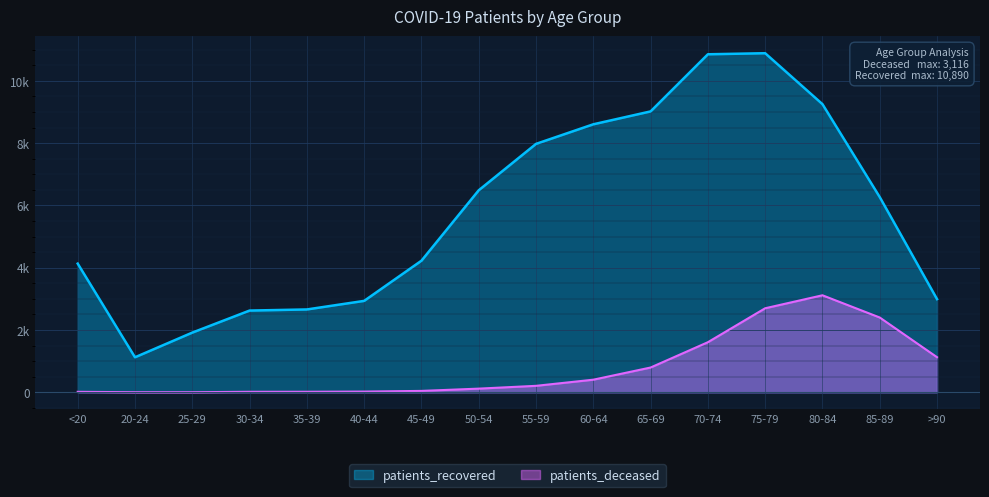

Reading right to left, transcribe all the data shown in this chart.

patients_deceased: >90=1127	85-89=2402	80-84=3116	75-79=2699	70-74=1609	65-69=796	60-64=405	55-59=208	50-54=118	45-49=45	40-44=23	35-39=17	30-34=16	25-29=3	20-24=3	<20=15
patients_recovered: >90=2992	85-89=6269	80-84=9254	75-79=10890	70-74=10856	65-69=9021	60-64=8607	55-59=7978	50-54=6488	45-49=4226	40-44=2936	35-39=2661	30-34=2625	25-29=1917	20-24=1125	<20=4133